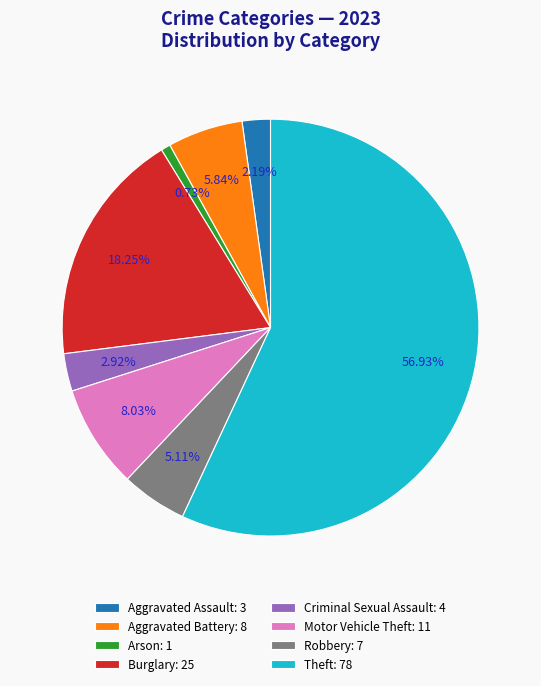

Is the sum of Theft: 78 and Arson: 1 greater than half?

Yes